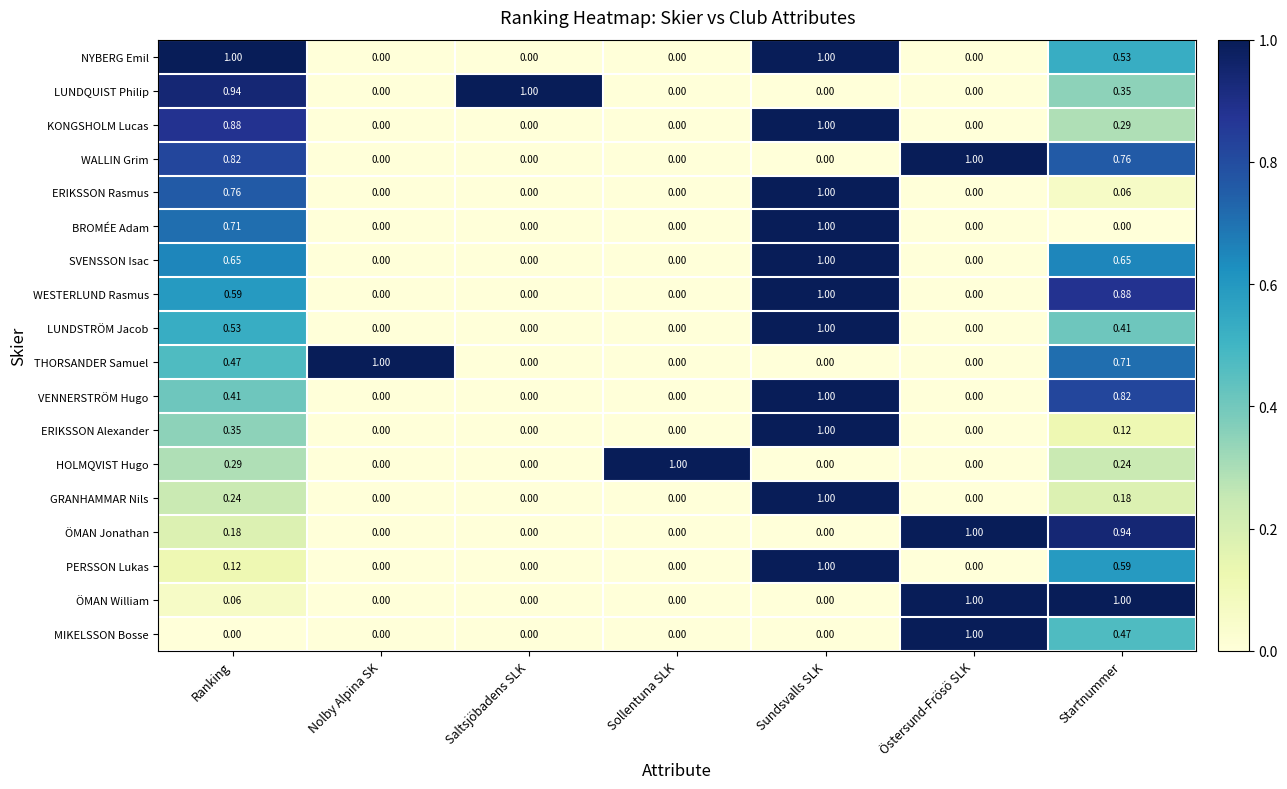

Is the value of SVENSSON Isac at Startnummer greater than the value of BROMÉE Adam at Östersund-Frösö SLK?

Yes